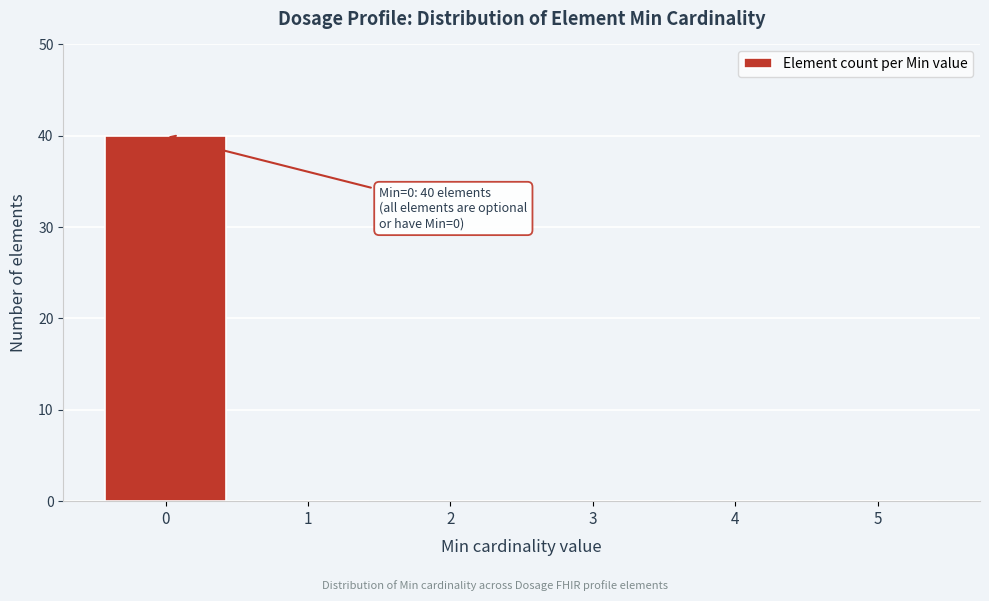

Reading left to right, what are all the values shown in this chart?

0=40	1=0	2=0	3=0	4=0	5=0